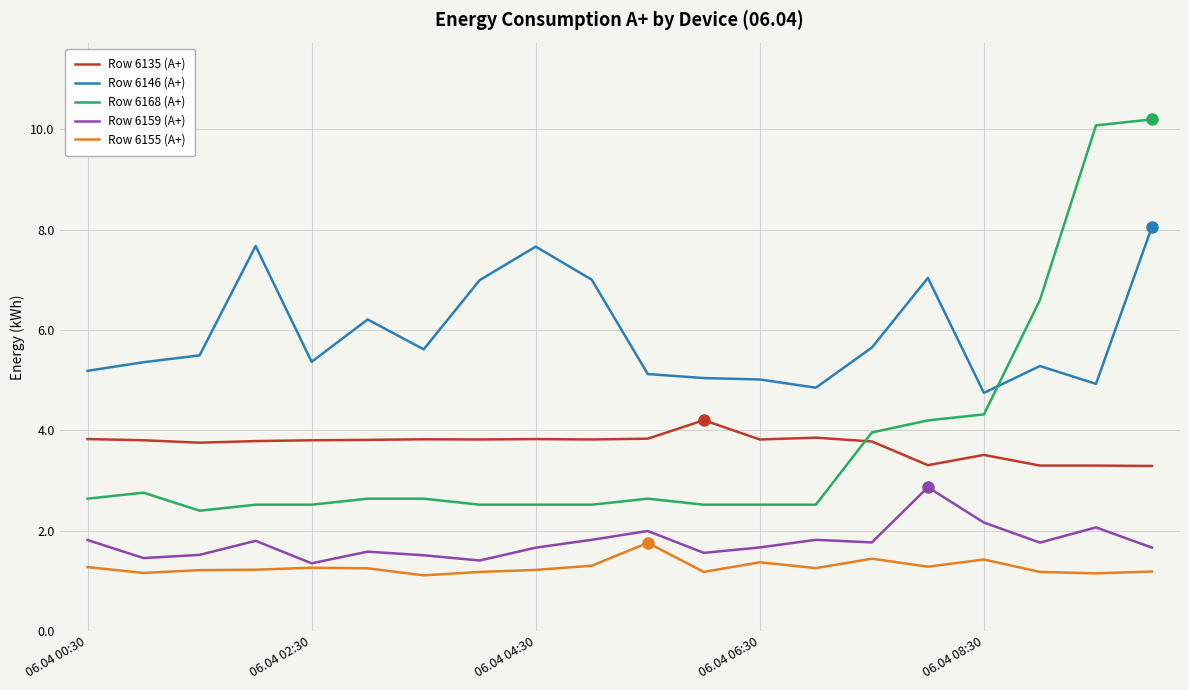

Which series has the largest range (max minus min)?

Row 6168 (A+)